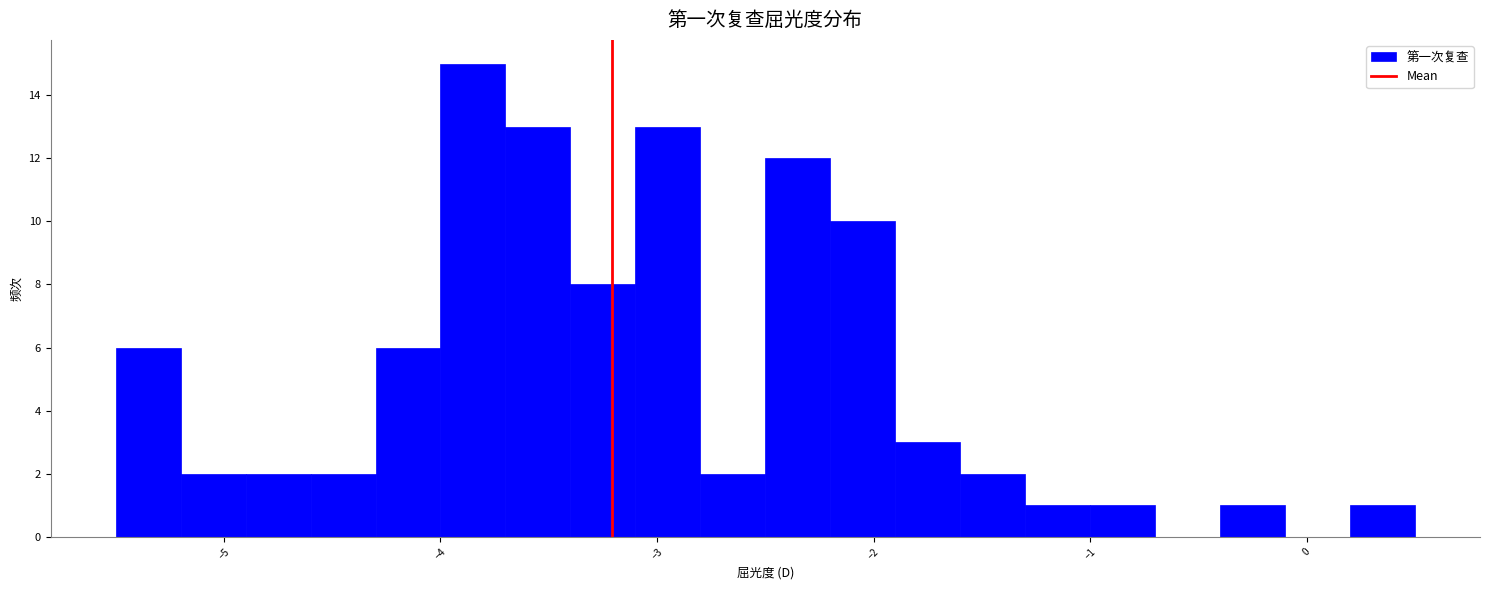

Around what value on the x-axis is the tallest bar? Give the approximate position of its centre, as read against the axis.

-3.8